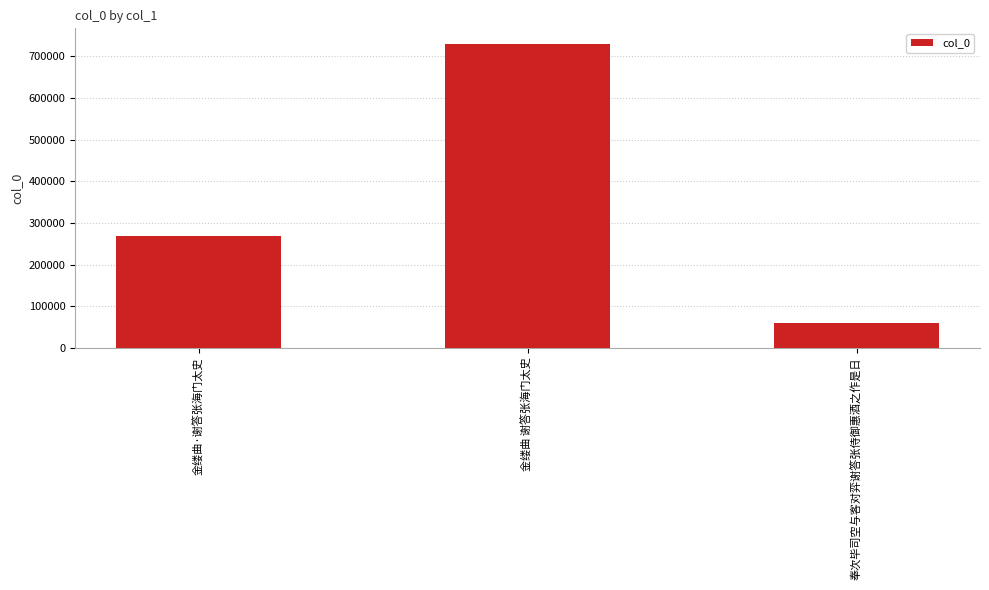

What is the change in value from 金缕曲·谢答张海门太史 to 奉次毕司空与客对弈谢答张侍御惠酒之作是日?

-209680